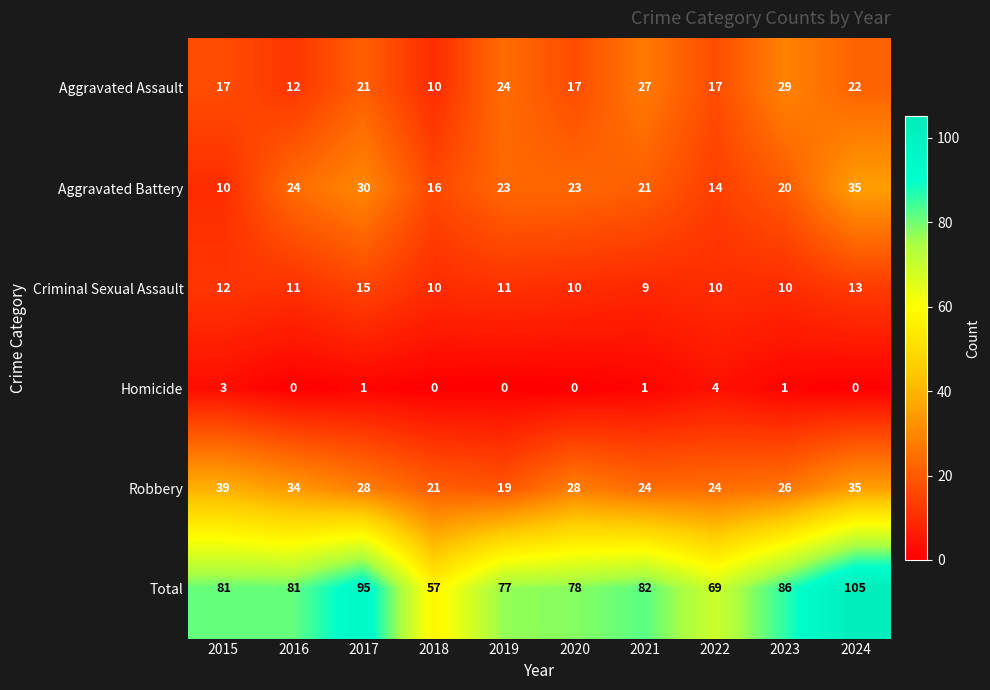

What is the difference between the Aggravated Assault values at 2016 and 2015?

5